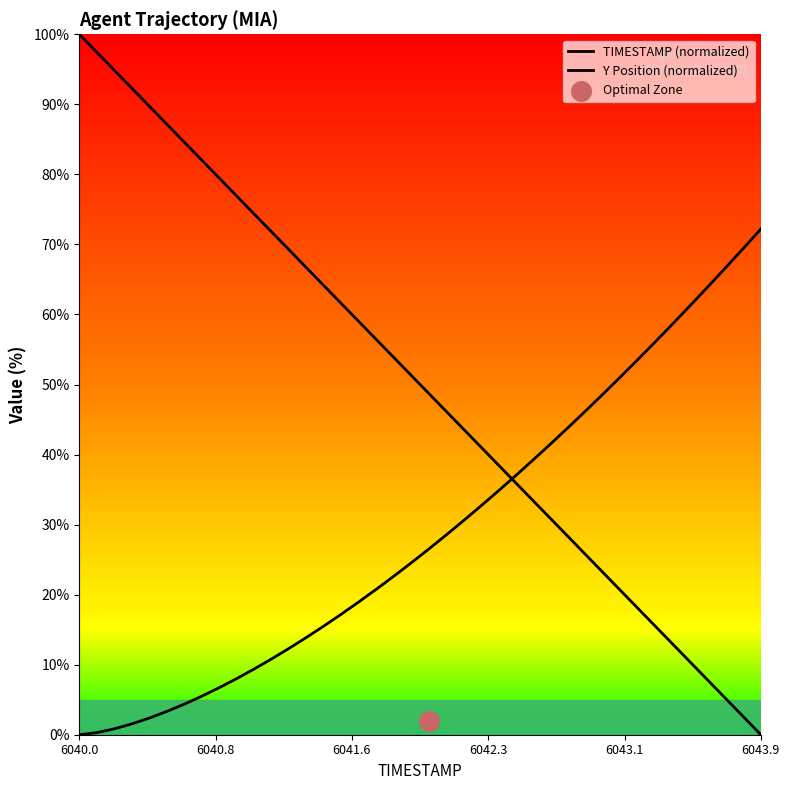

At which category is the sum across all series the highest?

6040.0